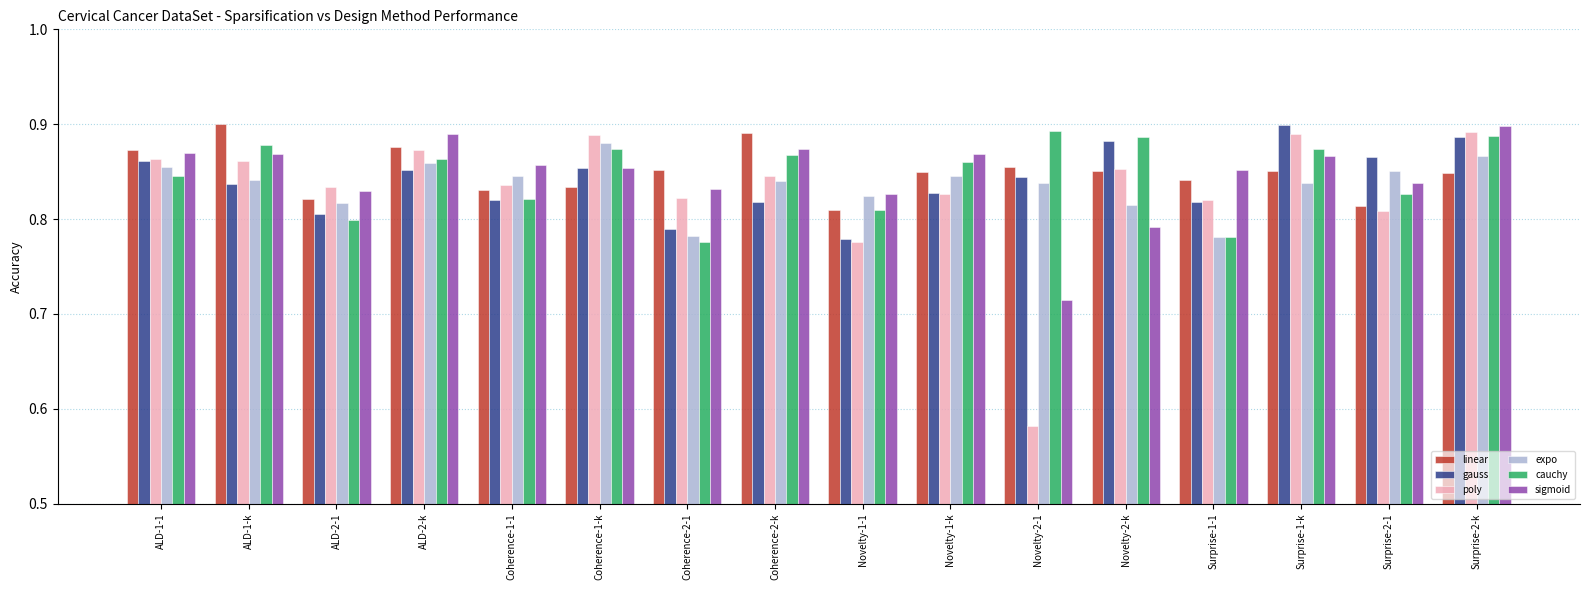

The value of gauss at Novelty-1-k is 1.1. True or false?

False